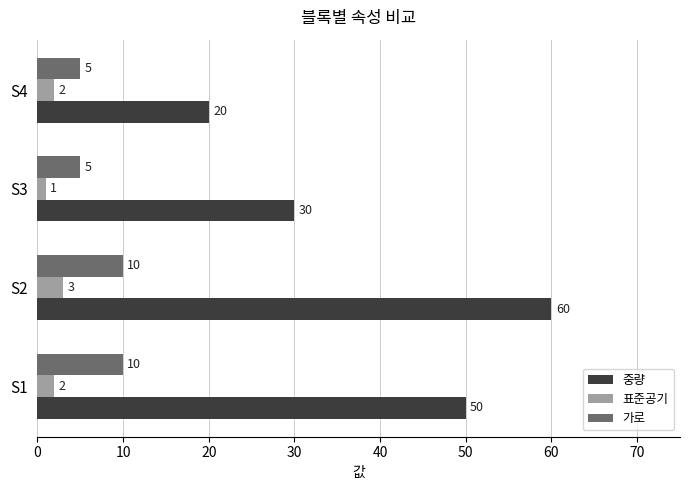

What is the average value of the 중량 series?

40